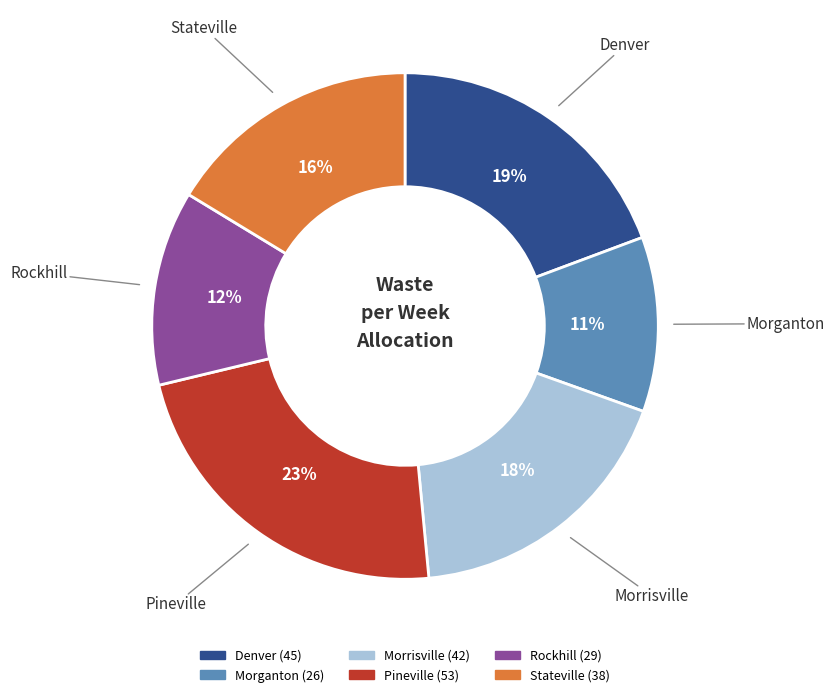

Is it true that Rockhill is 12% of the pie?

True